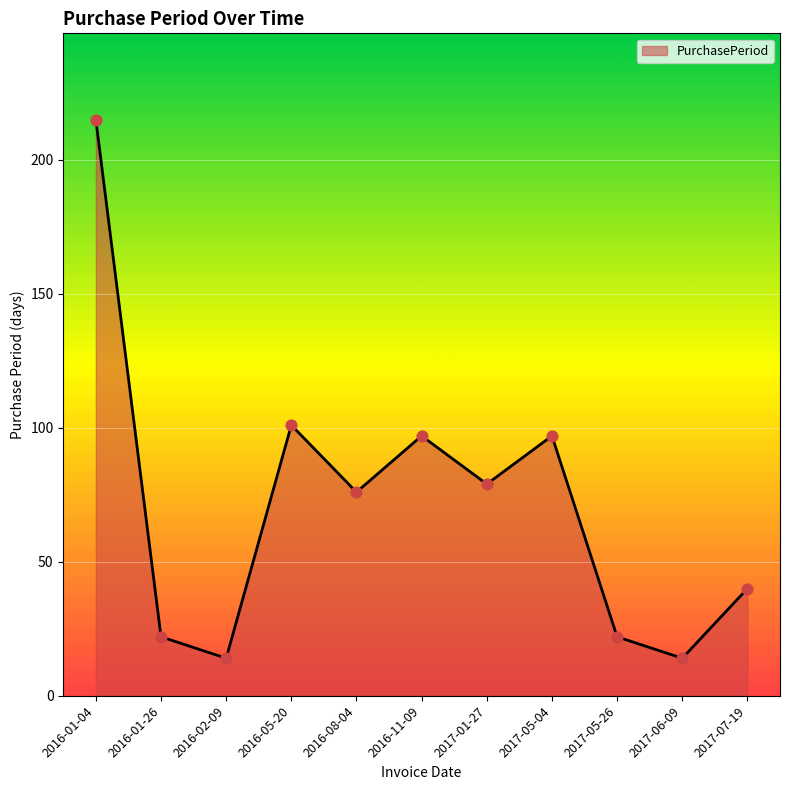

What is the change in value from 2016-01-04 to 2016-05-20?

-114